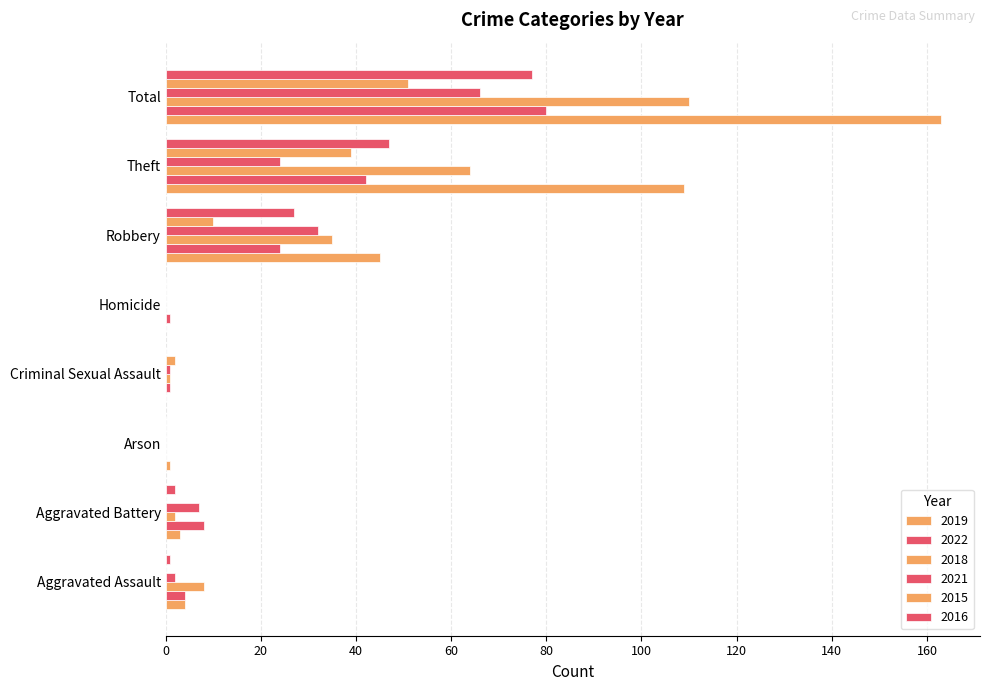

At which category is the sum across all series the highest?

Total